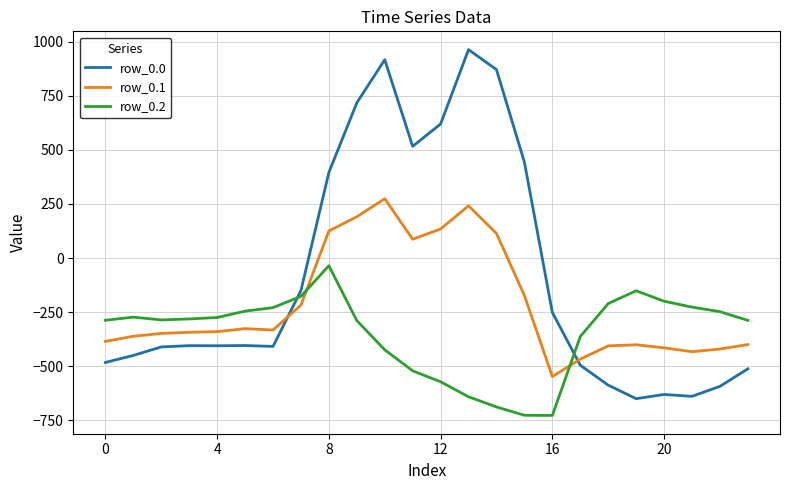

What is the greatest value displayed?

962.7